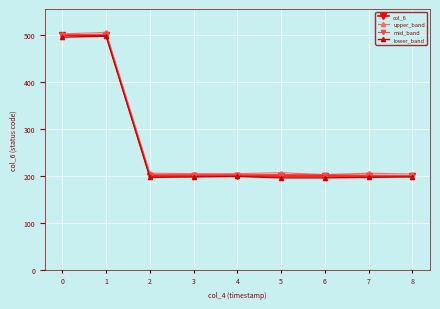

True or false: lower_band has a value of 353 at 3.

False